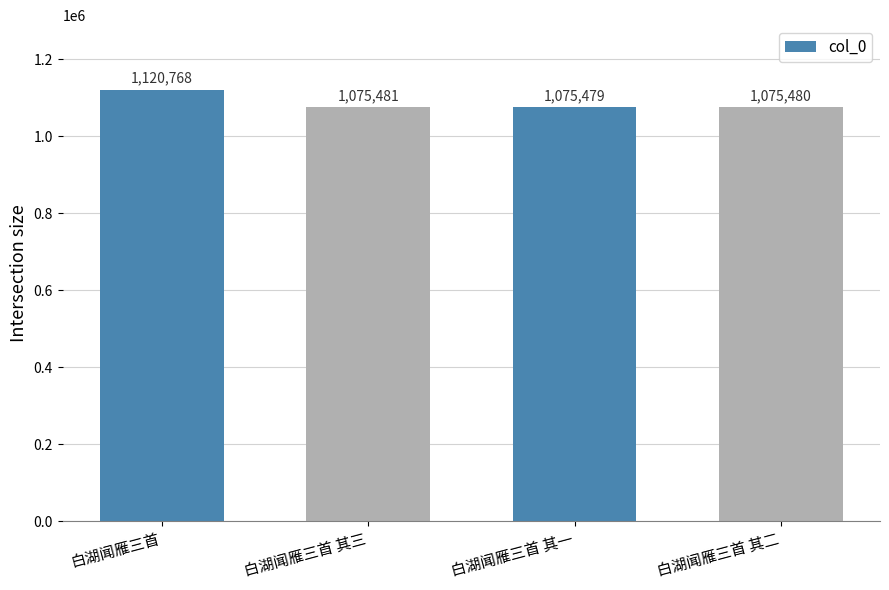

What is the value of the 3rd bar from the left?

1075479